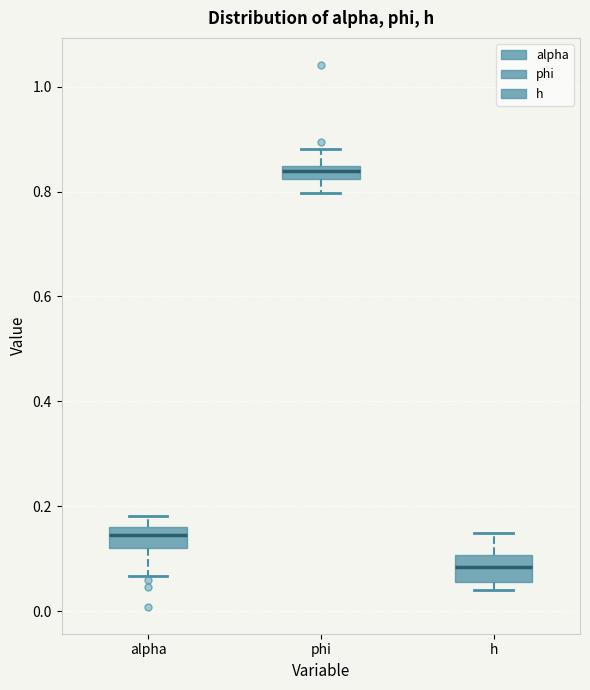

Which box's median line is the highest?

phi